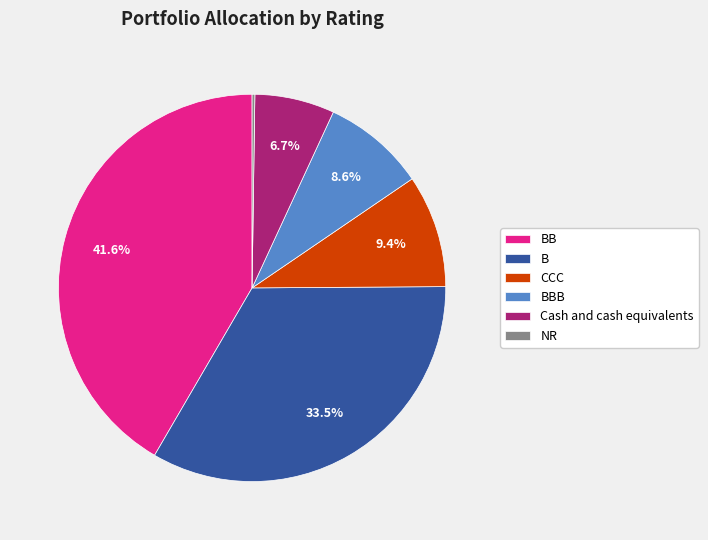

What is the largest slice in the pie chart?

BB